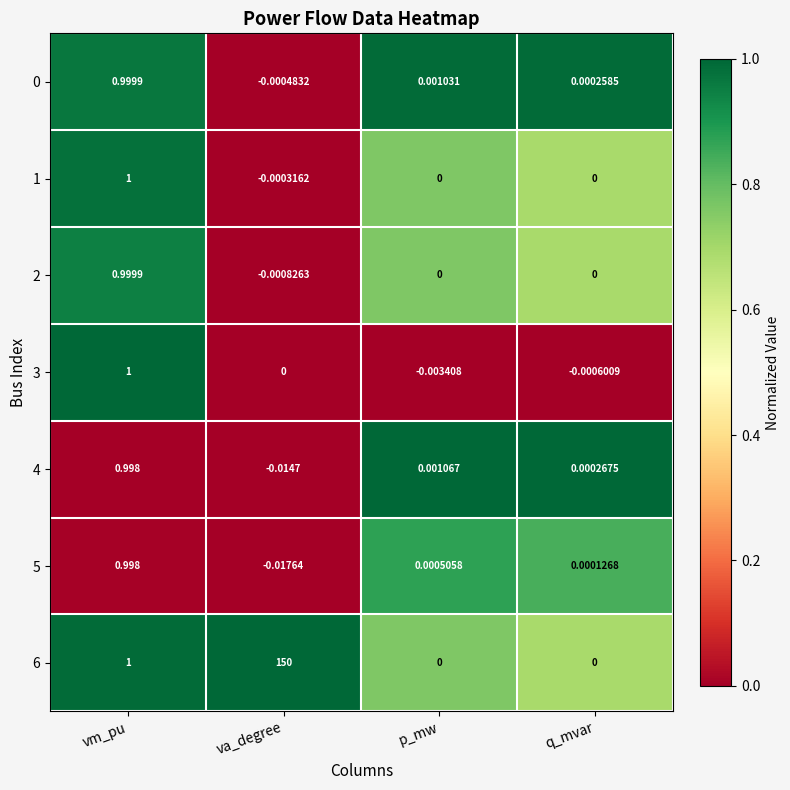

At which label is 6 closest to 75?

vm_pu